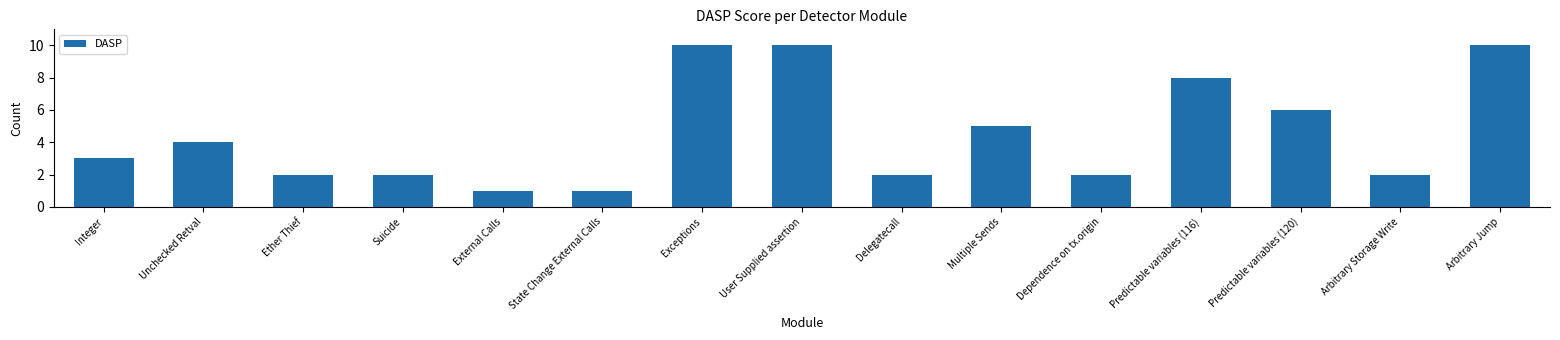

What value does the data have at Integer?

3